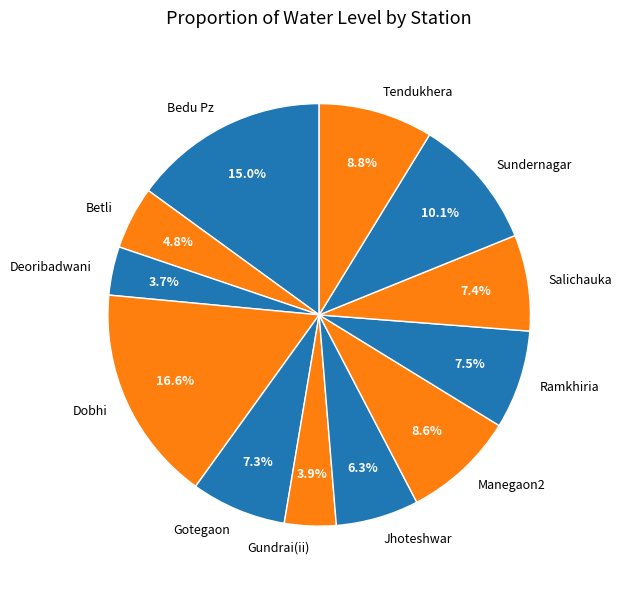

To the nearest percent, what percentage of the pie is Gundrai(ii)?

4%